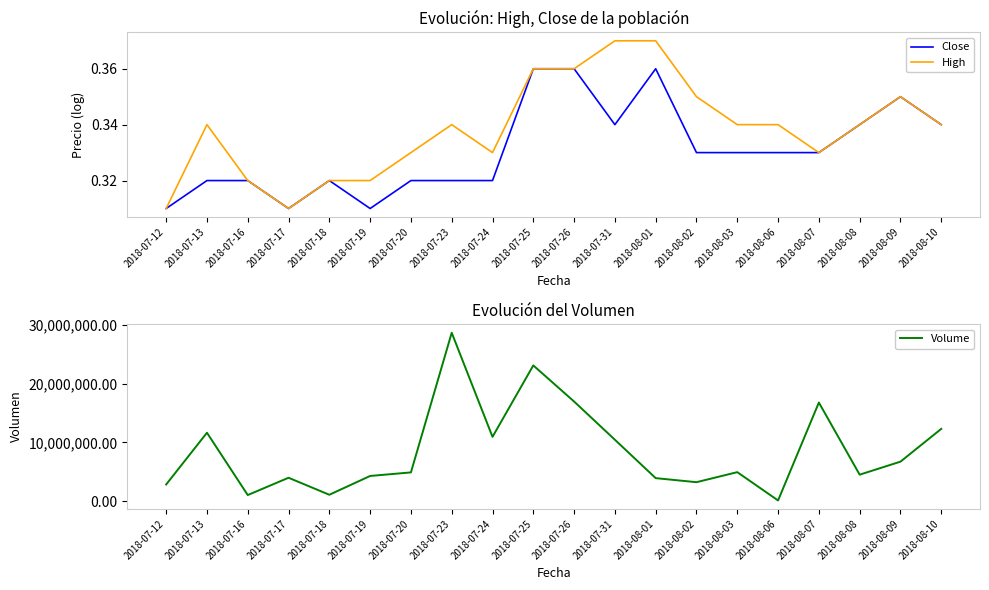

List the series in order of their peak value, lowest first.

Close, High, Volume